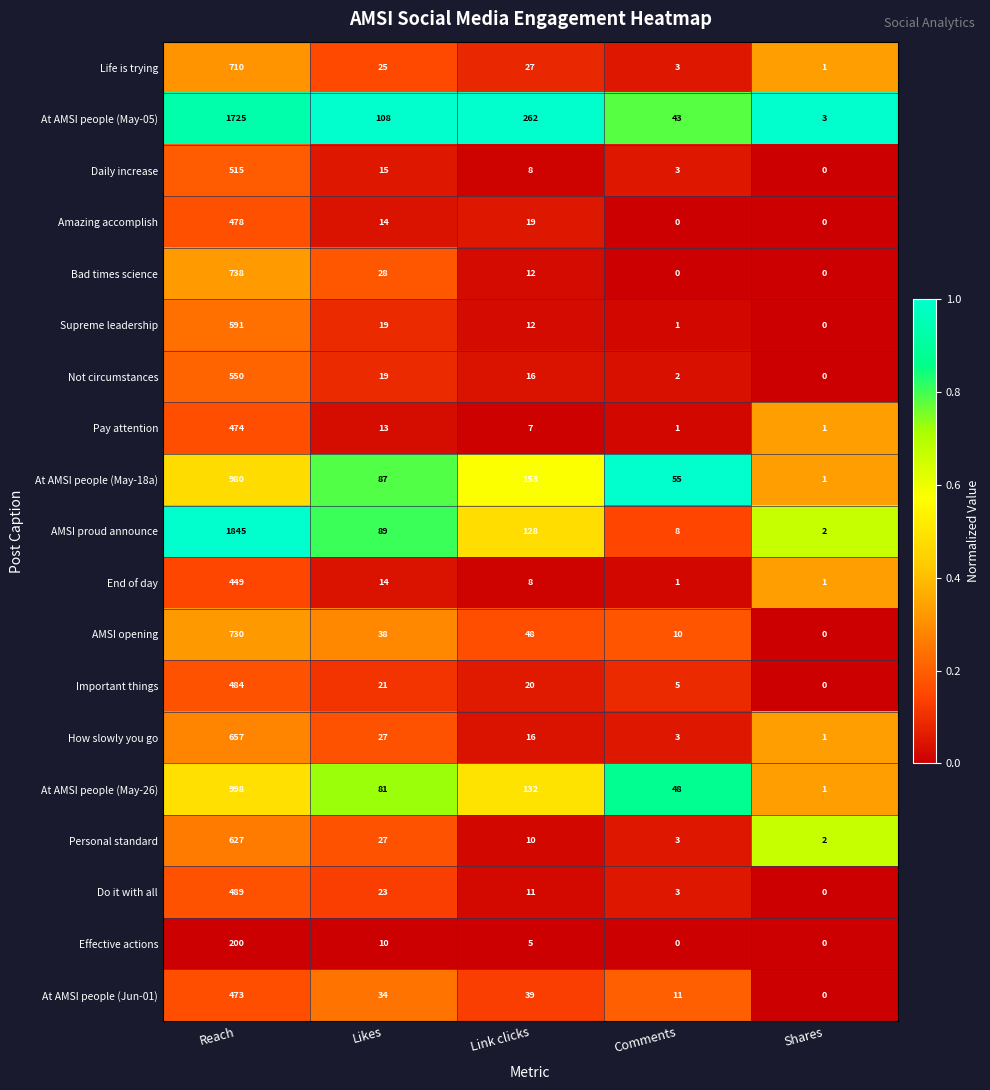

List the labels in order of At AMSI people (May-18a) value, largest first.

Reach, Link clicks, Likes, Comments, Shares